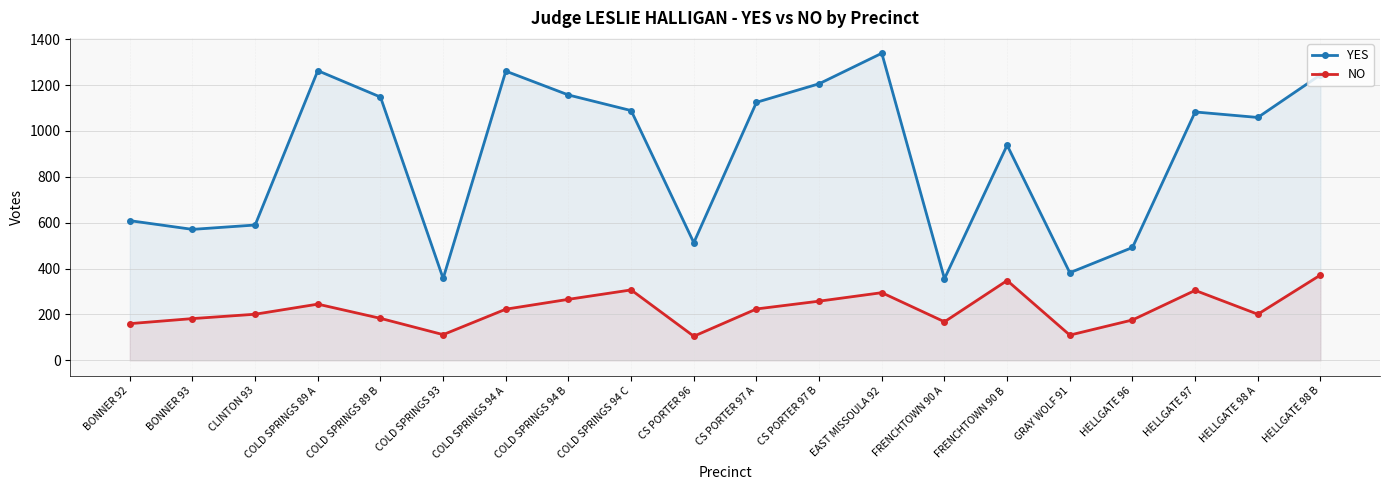

How many lines are shown in the chart?

2